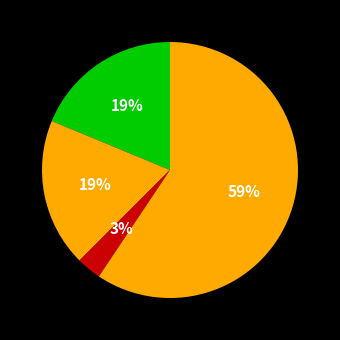

Count the number of slices in the pie.

4